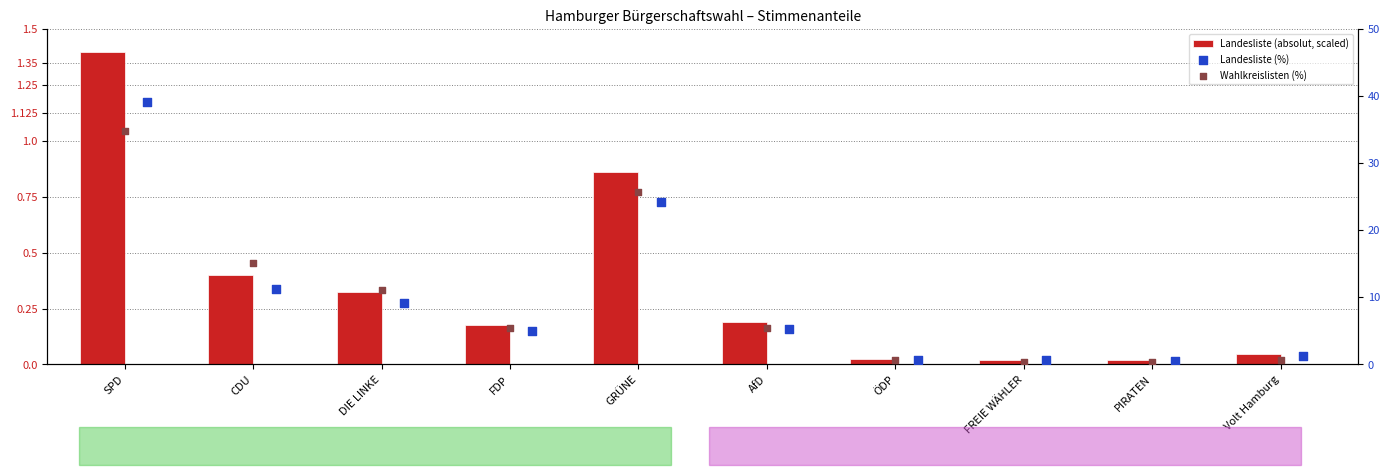

At which category is the sum across all series the highest?

SPD